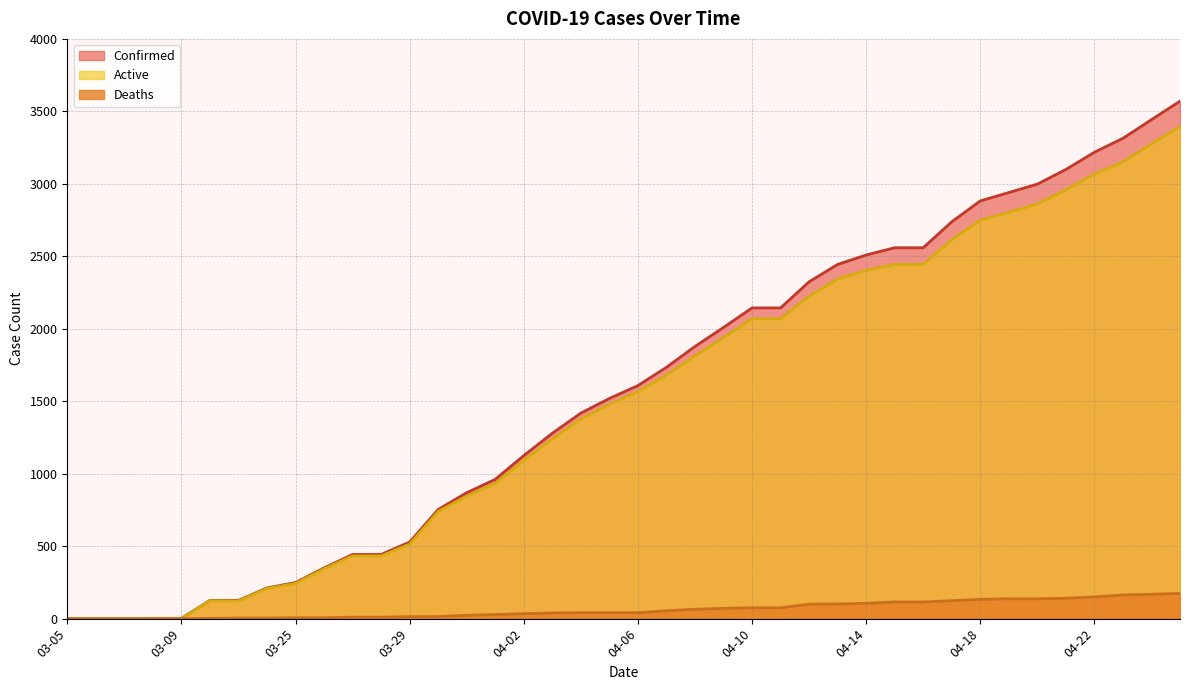

Which series has the widest spread of values?

Confirmed